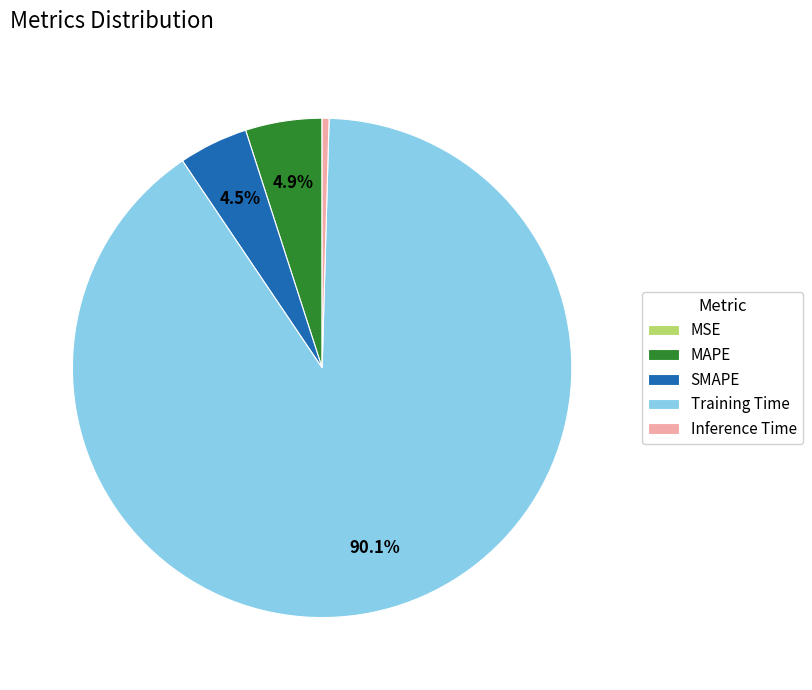

Which slice represents more than half of the pie?

Training Time